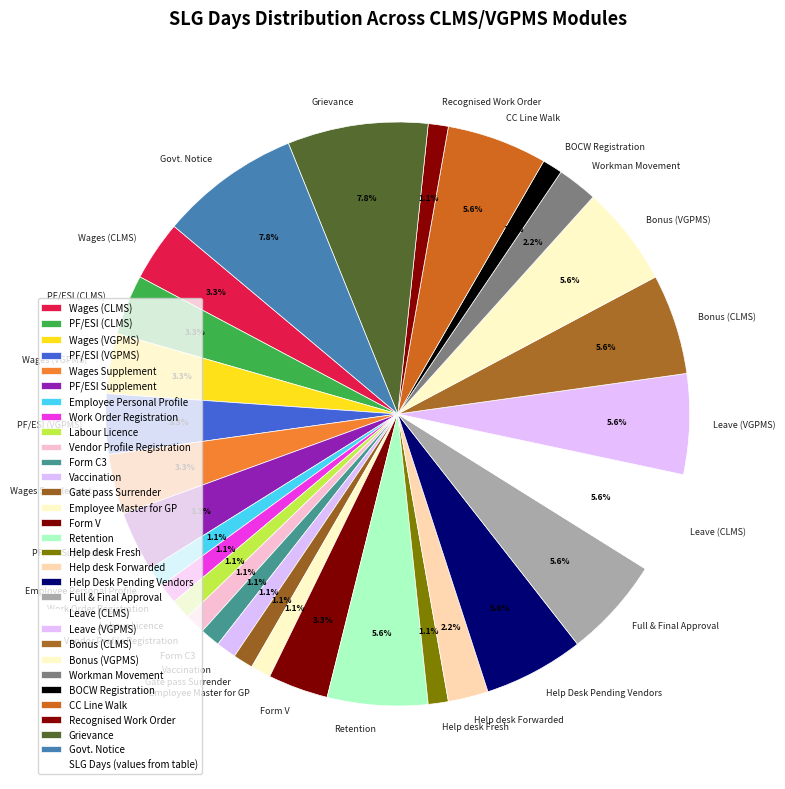

How many segments does this pie chart have?

30